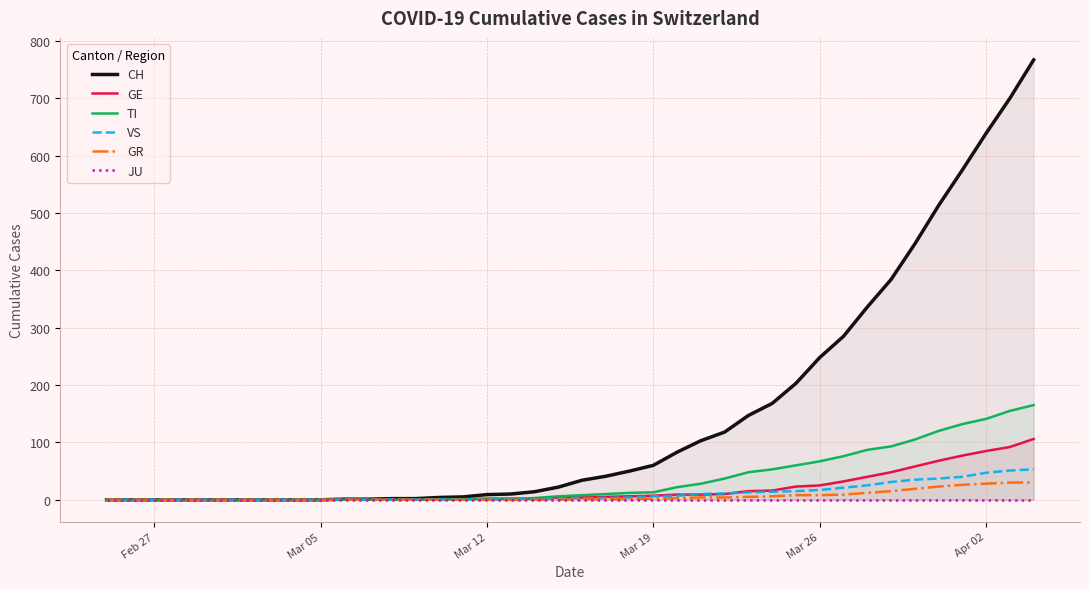

Which series has the widest spread of values?

CH